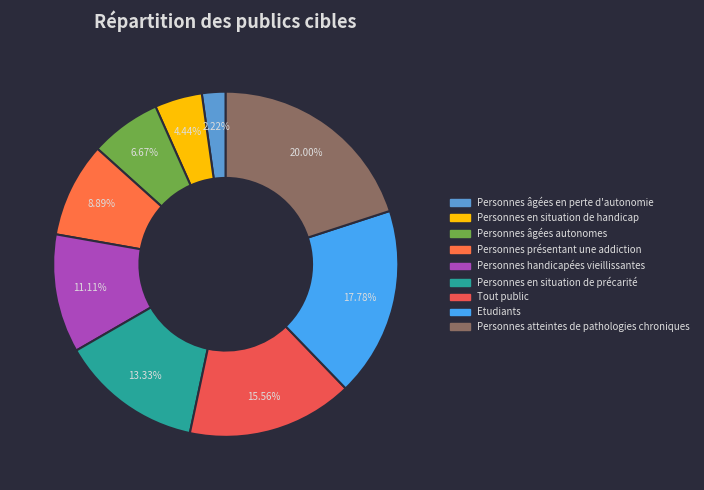

What portion of the pie excludes Etudiants?

82.2%